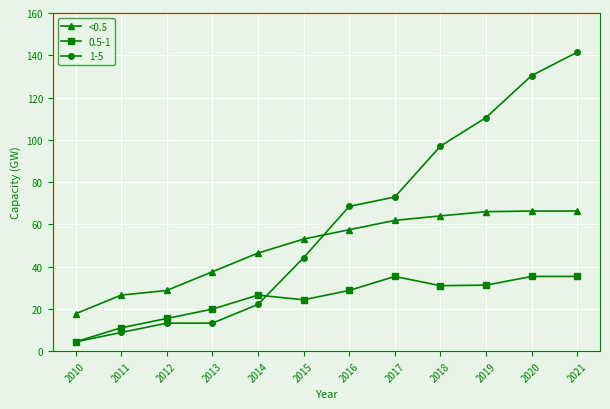

True or false: <0.5 and 0.5-1 intersect in this chart.

False